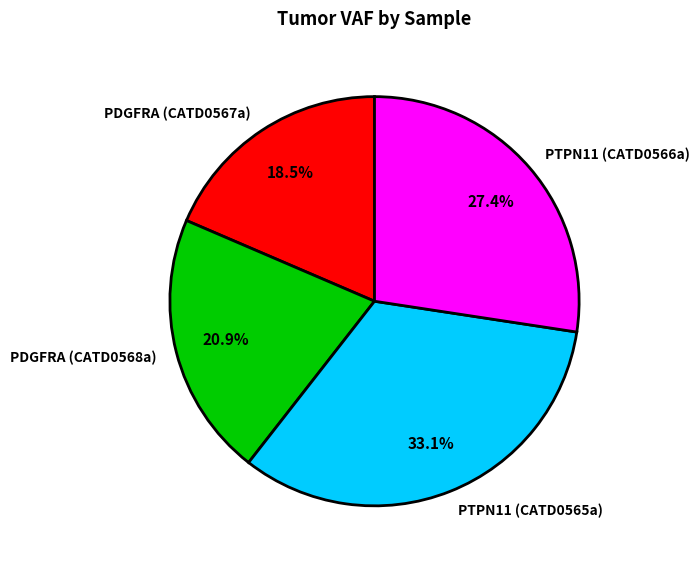

How much of the chart is everything except PDGFRA (CATD0568a)?

79.1%